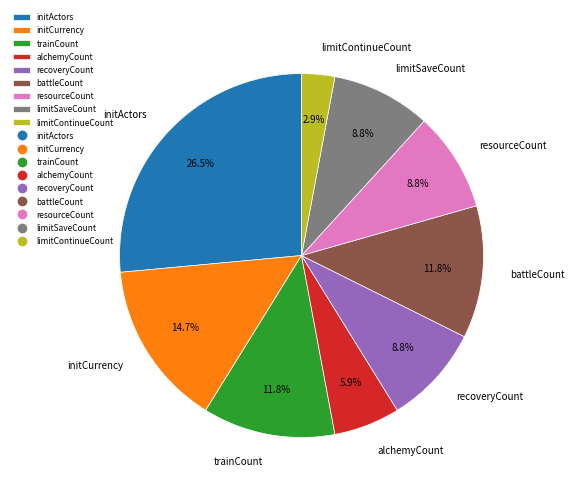

What percentage do battleCount and resourceCount together represent?

20.6%